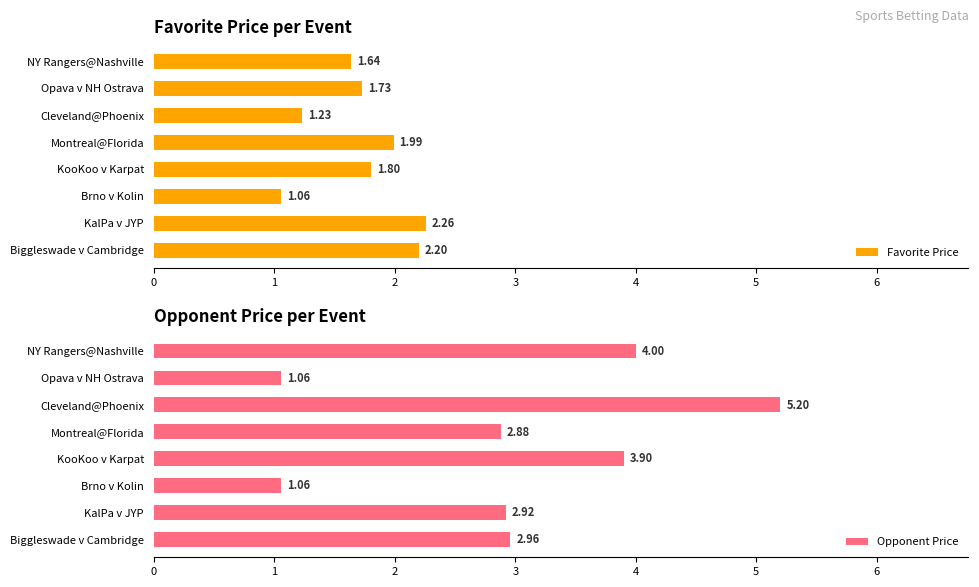

What are all the series names shown in the legend?

Favorite Price, Opponent Price